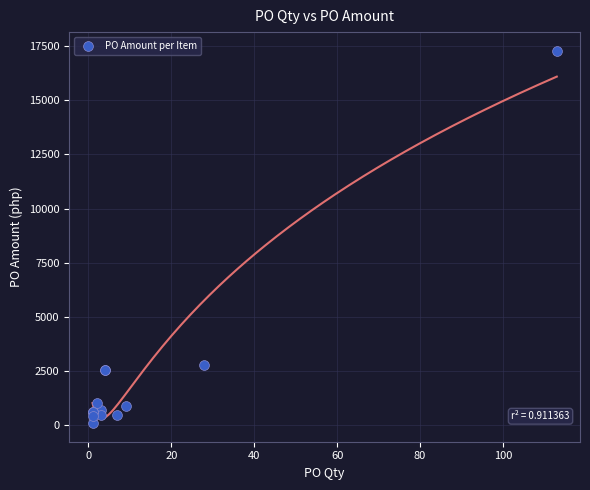

What Y value in the scatter plot is closest to 8695?

2800.0